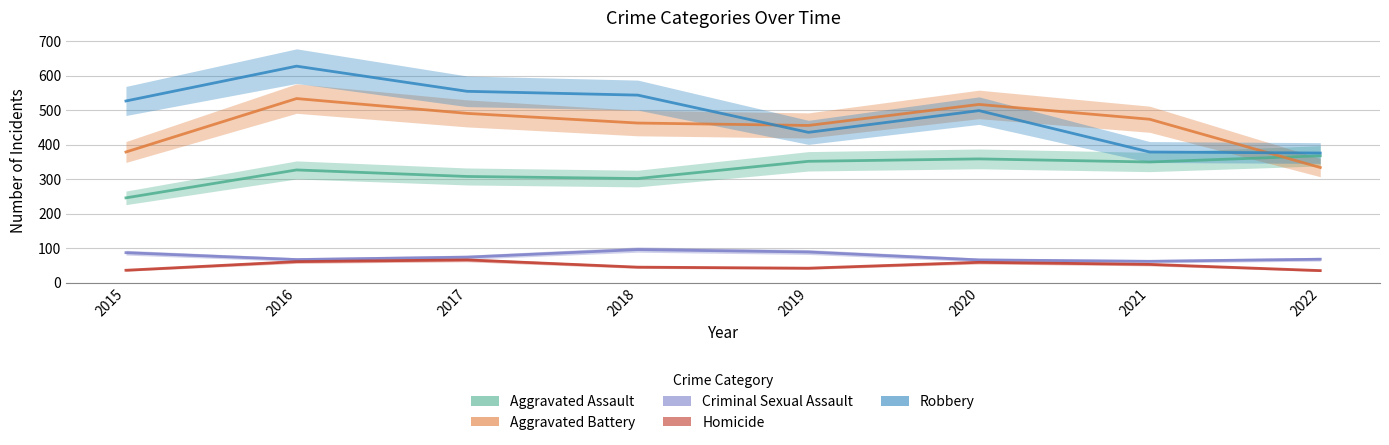

Where does the Aggravated Battery series first go above 474?

2016